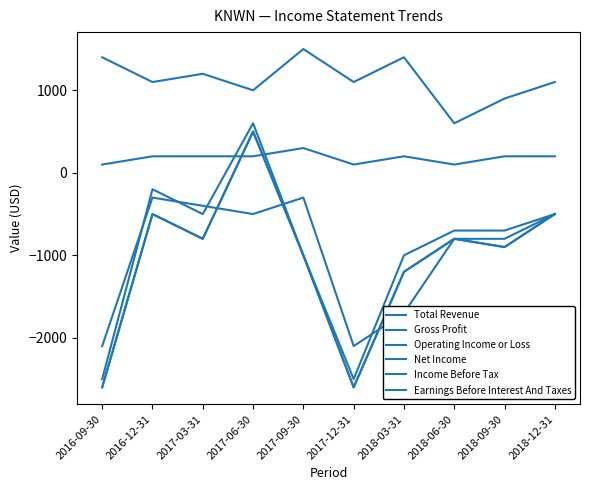

At which label is Total Revenue closest to 1050?

2016-12-31